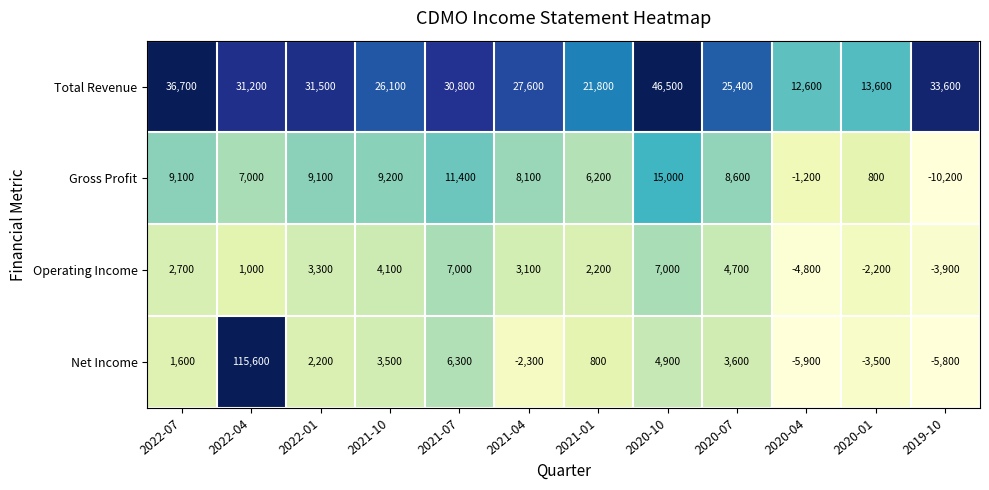

What is the difference between the Operating Income values at 2019-10 and 2022-01?

7200